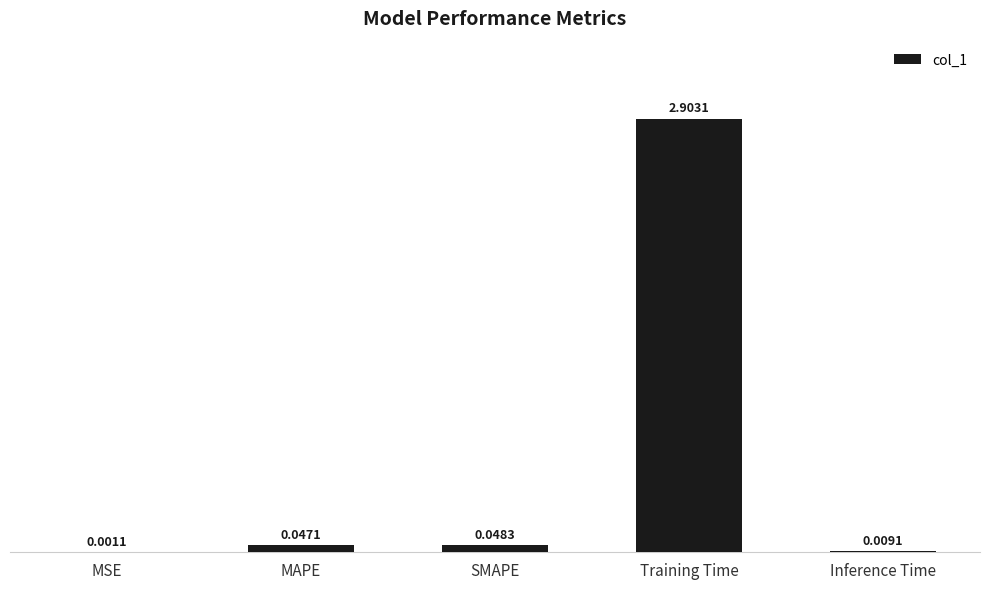

Which has a higher value, Training Time or MSE?

Training Time